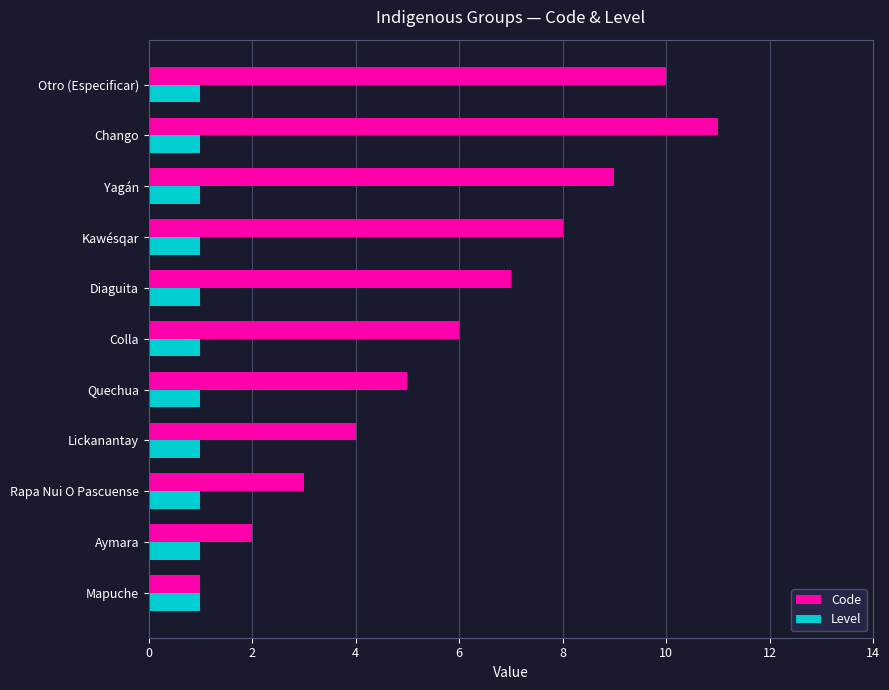

List the labels in order of Code value, largest first.

Chango, Otro (Especificar), Yagán, Kawésqar, Diaguita, Colla, Quechua, Lickanantay, Rapa Nui O Pascuense, Aymara, Mapuche